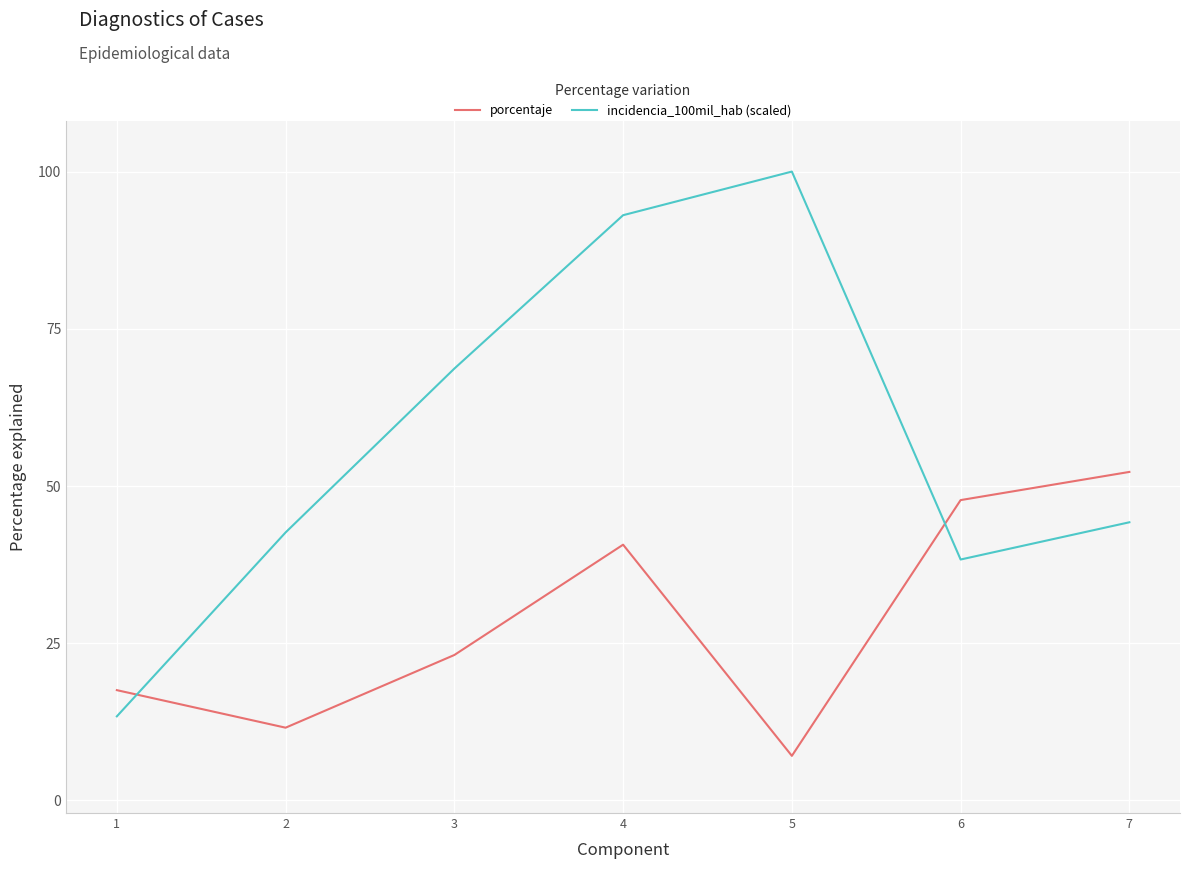

How many values in the porcentaje series are below 23?

3